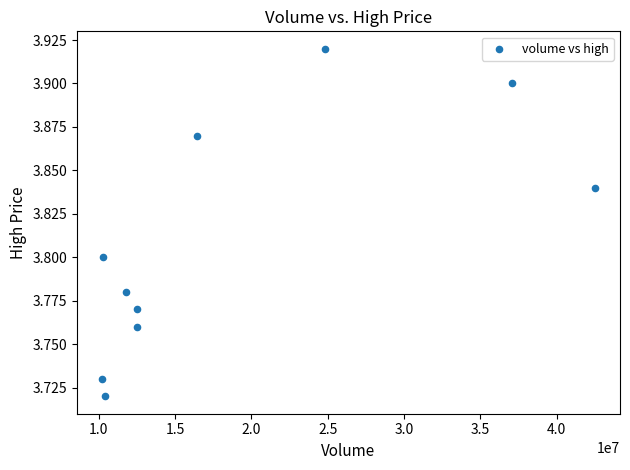

What is the range of X values (max minus min)?

32333699.0